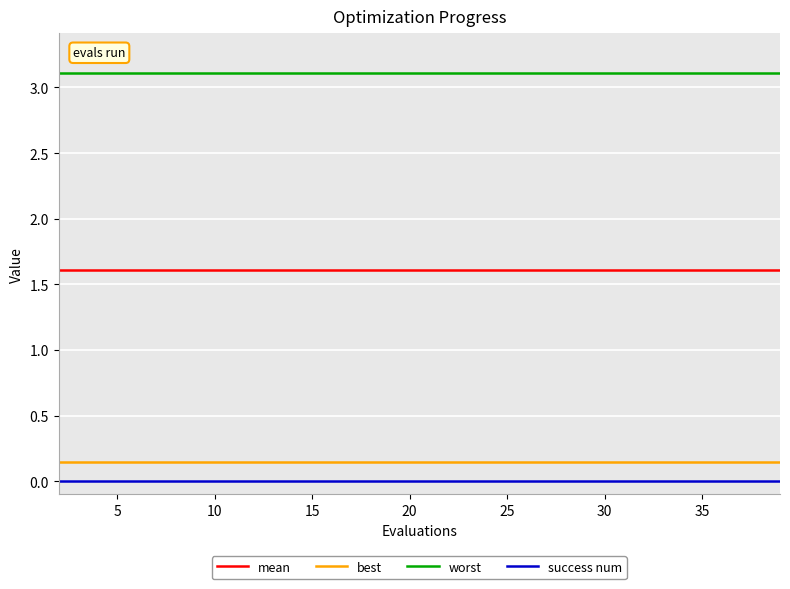

True or false: worst and best cross at least once.

False